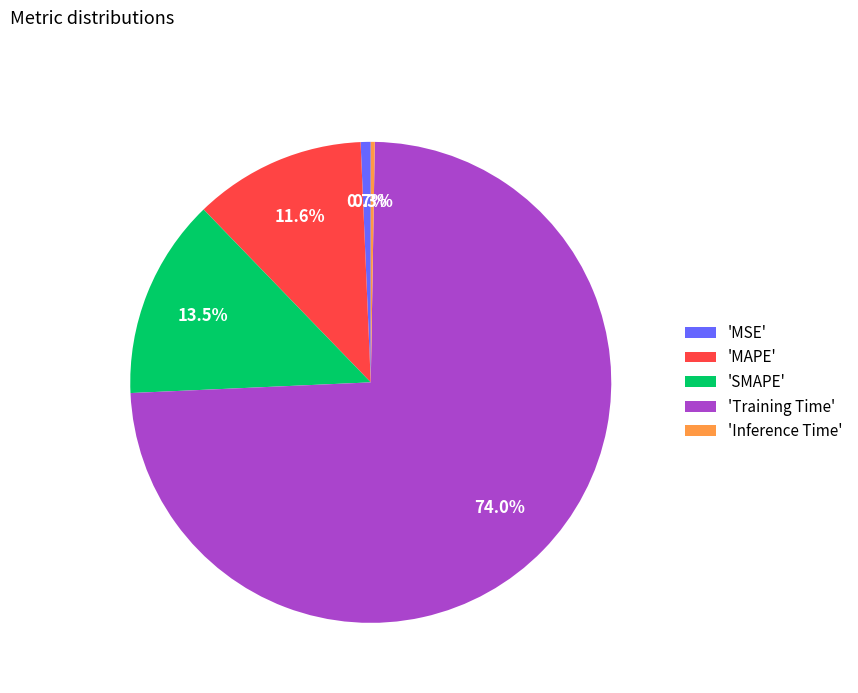

Is the sum of 'MSE' and 'SMAPE' greater than half?

No